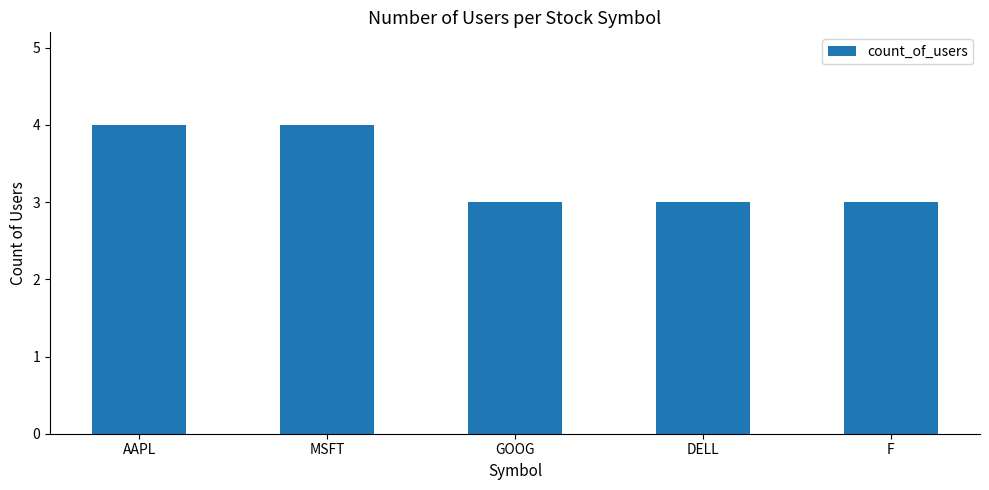

What position from the left is GOOG?

3